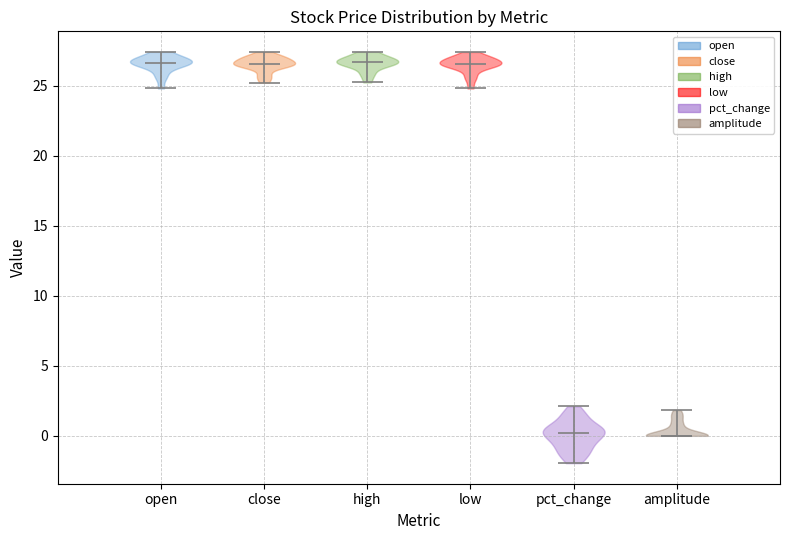

Where does the median line of the violin for amplitude sit on the y-axis? The values are not printed on the chart, so give them approximately, as read against the axis.

0.0